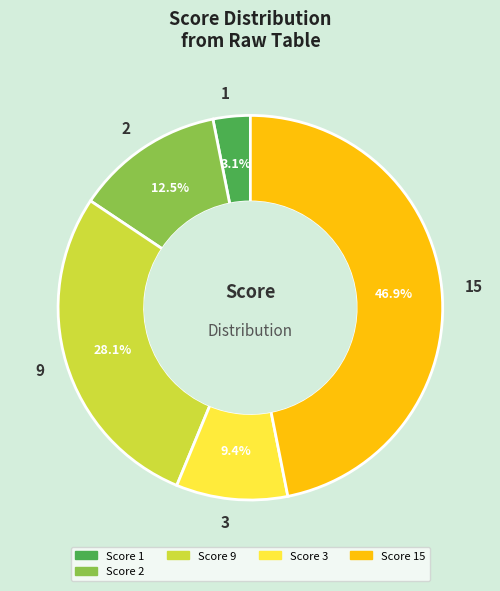

Combined, do 3 and 15 account for over 50%?

Yes